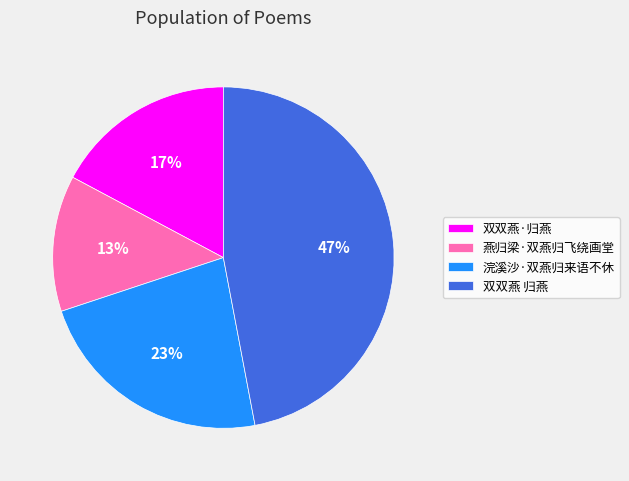

Which has a higher value, 双双燕·归燕 or 浣溪沙·双燕归来语不休?

浣溪沙·双燕归来语不休